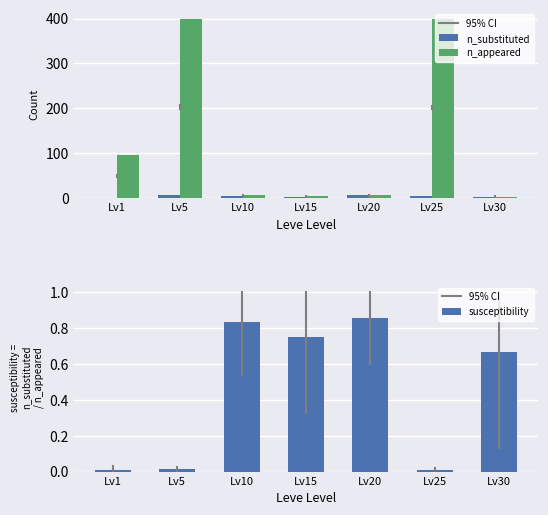

What is the value of the susceptibility bar at the 5th from the left?

0.9